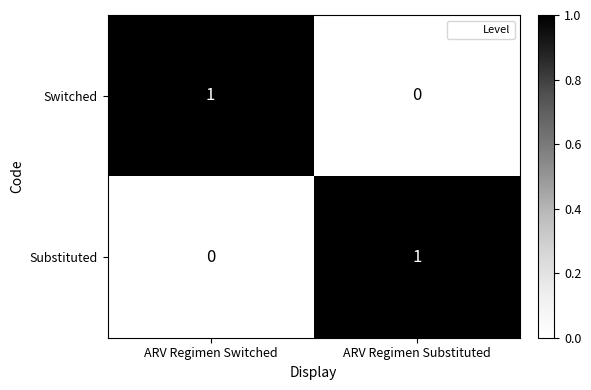

Is the value of Switched at ARV Regimen Substituted greater than the value of Substituted at ARV Regimen Substituted?

No